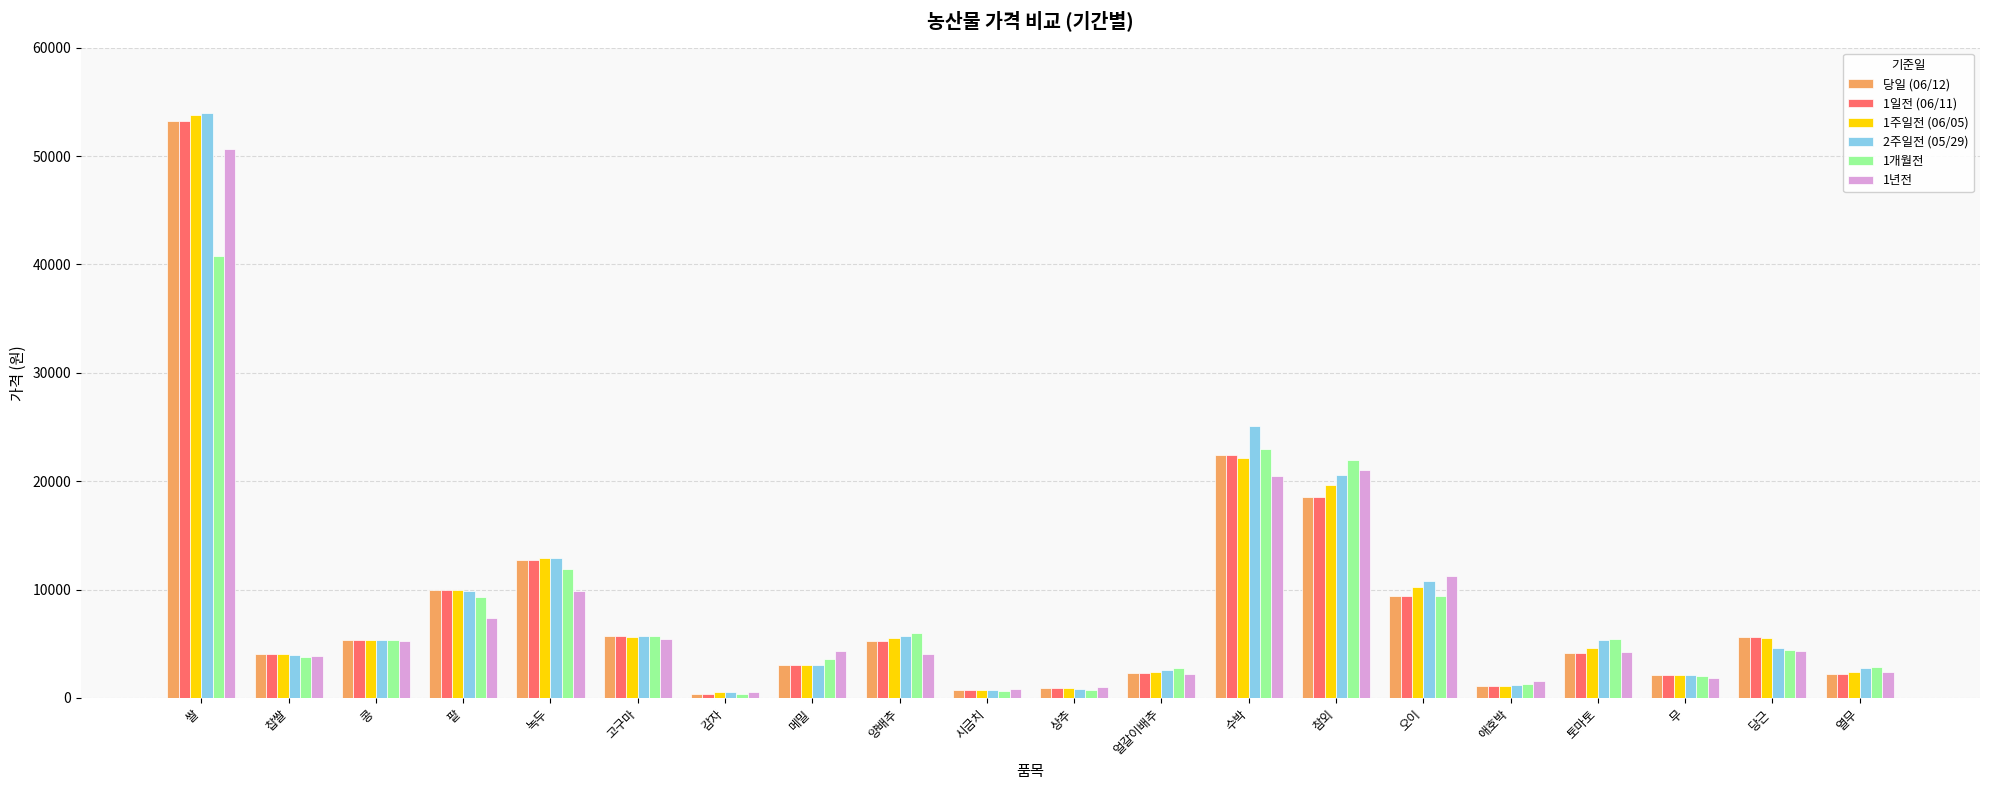

What is the sum of all 1일전 (06/11) values?

169092